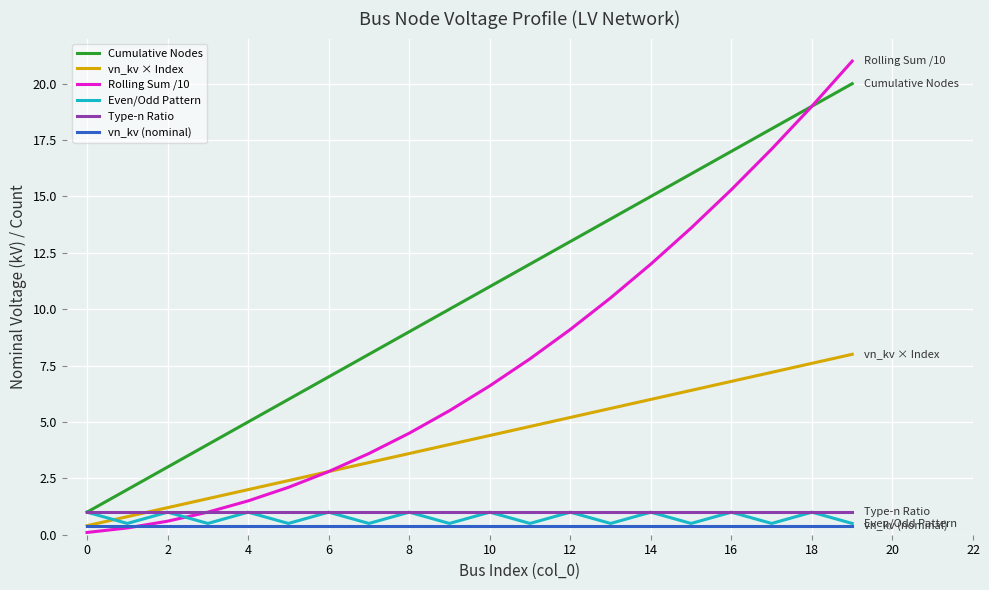

Which series has the largest total across all categories?

Cumulative Nodes